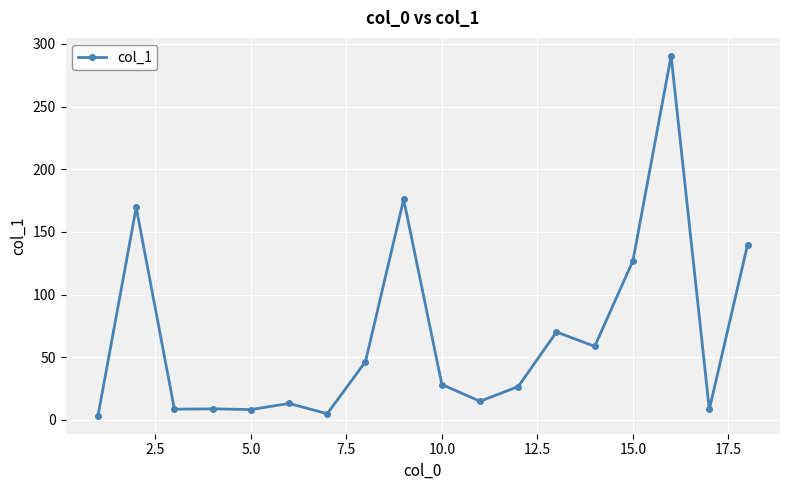

What is the difference between the maximum and minimum values?

287.0